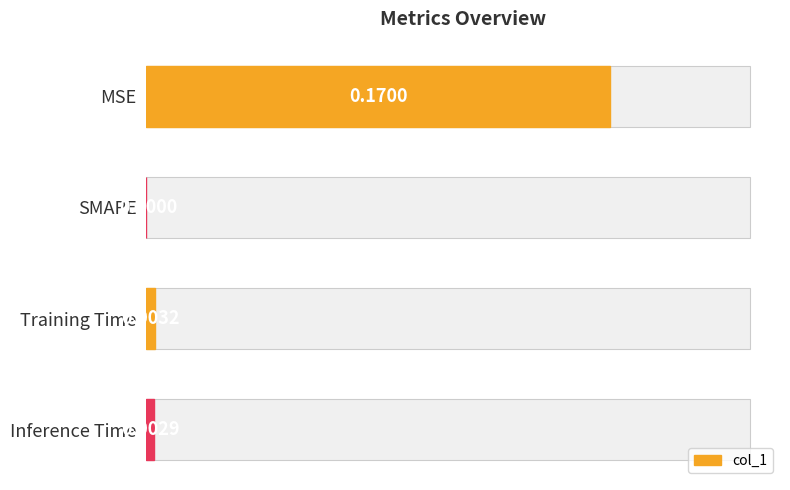

What is the maximum value shown in the chart?

0.2